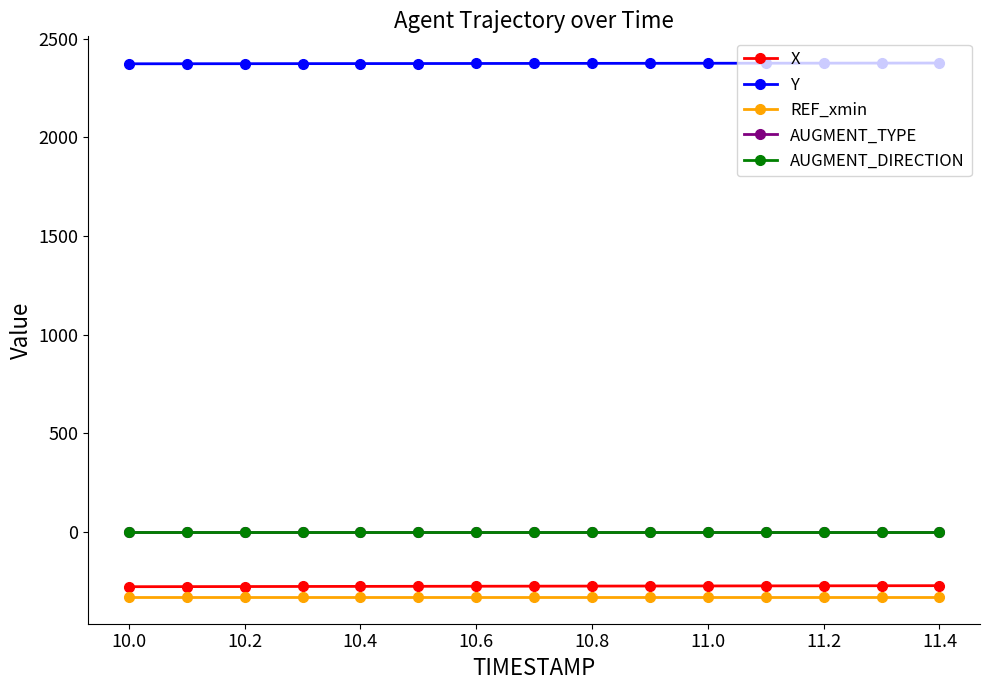

Which series has the largest range (max minus min)?

X